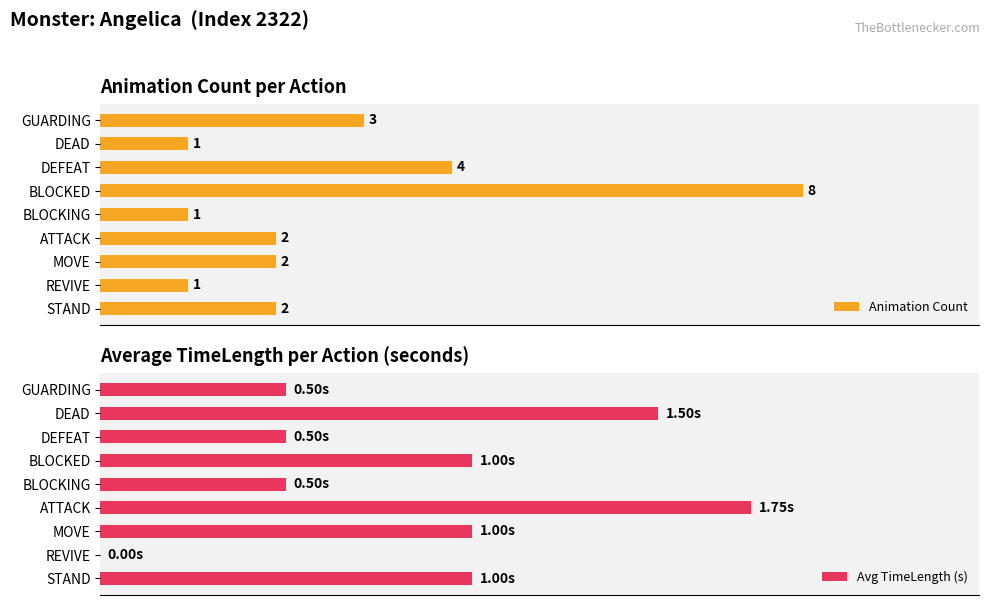

Where is Animation Count nearest to the value 4?

DEFEAT